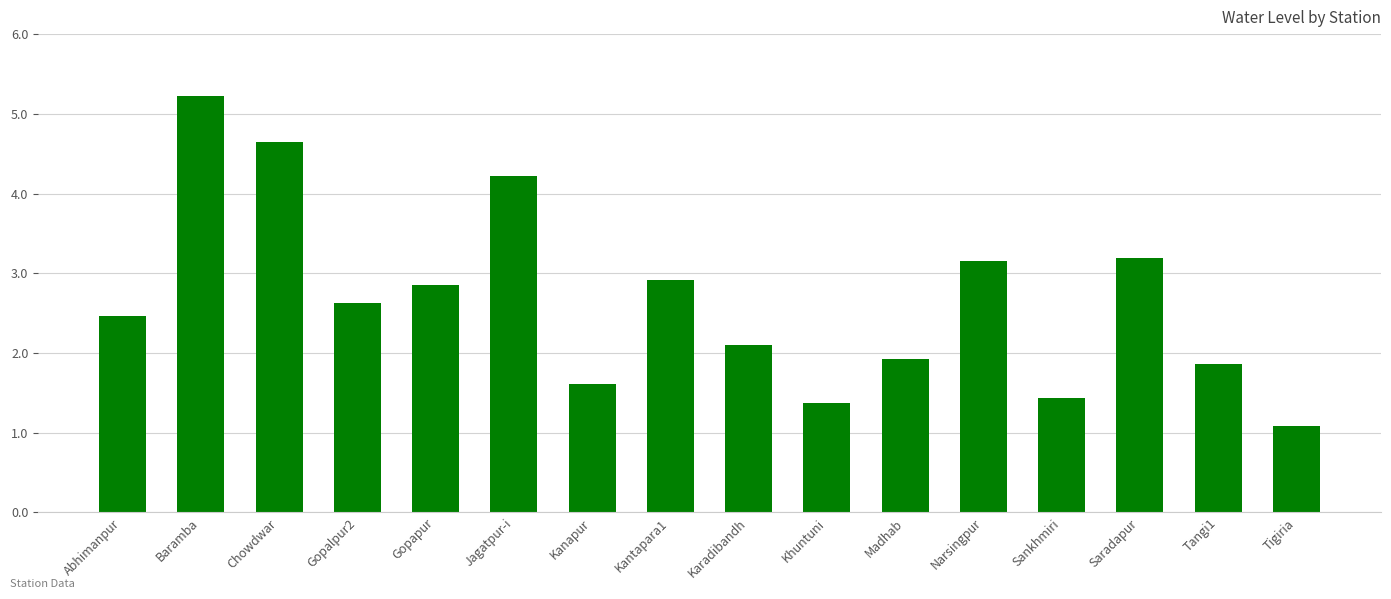

What is the sum of the values at Tangi1 and Sankhmiri?

3.3